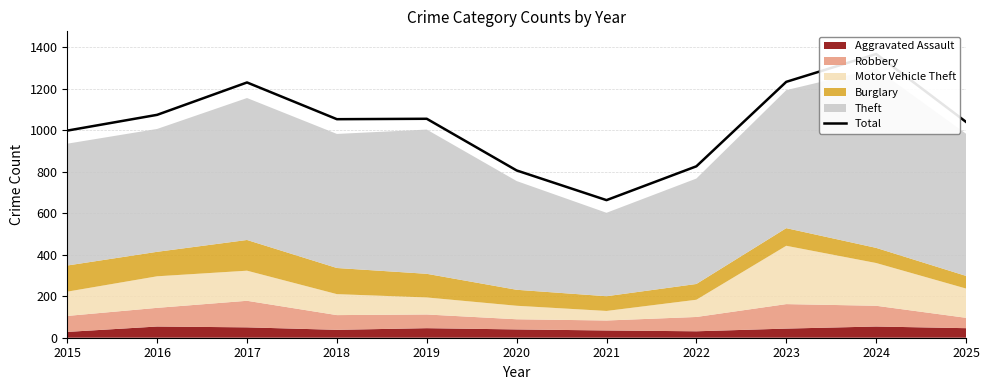

At which label is the value closest to 1015?

2015